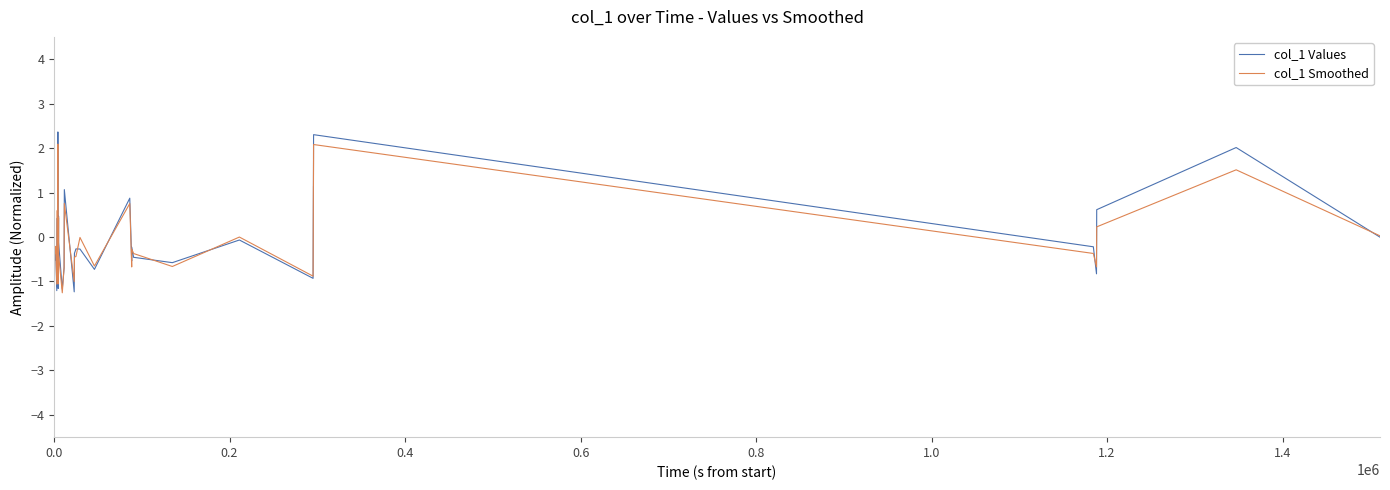

Which series has the widest spread of values?

col_1 Values